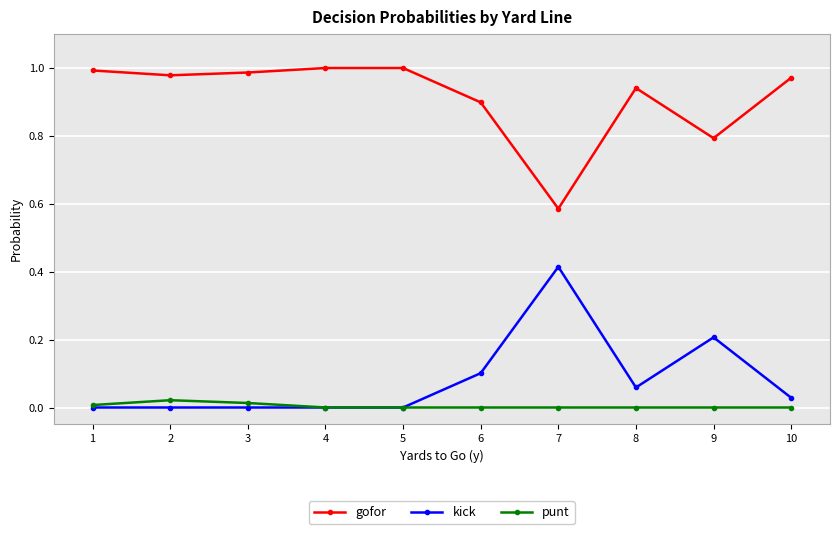

True or false: punt and gofor intersect in this chart.

False